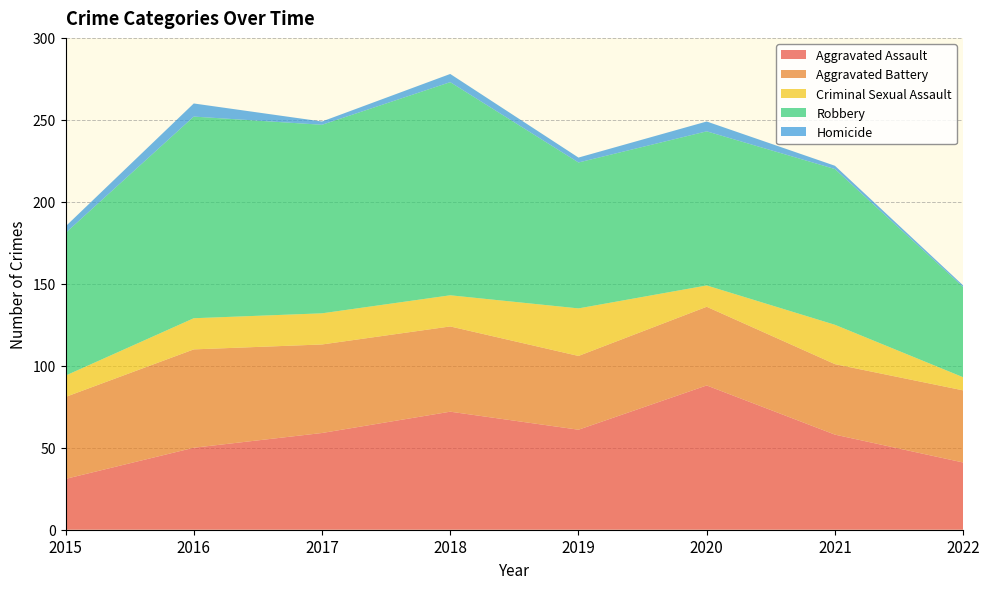

Reading right to left, extract all data points from this chart.

Aggravated Assault: 41	58	88	61	72	59	50	31
Aggravated Battery: 44	43	48	45	52	54	60	50
Criminal Sexual Assault: 8	24	13	29	19	19	19	13
Robbery: 55	95	94	89	130	115	123	87
Homicide: 1	2	6	3	5	2	8	4